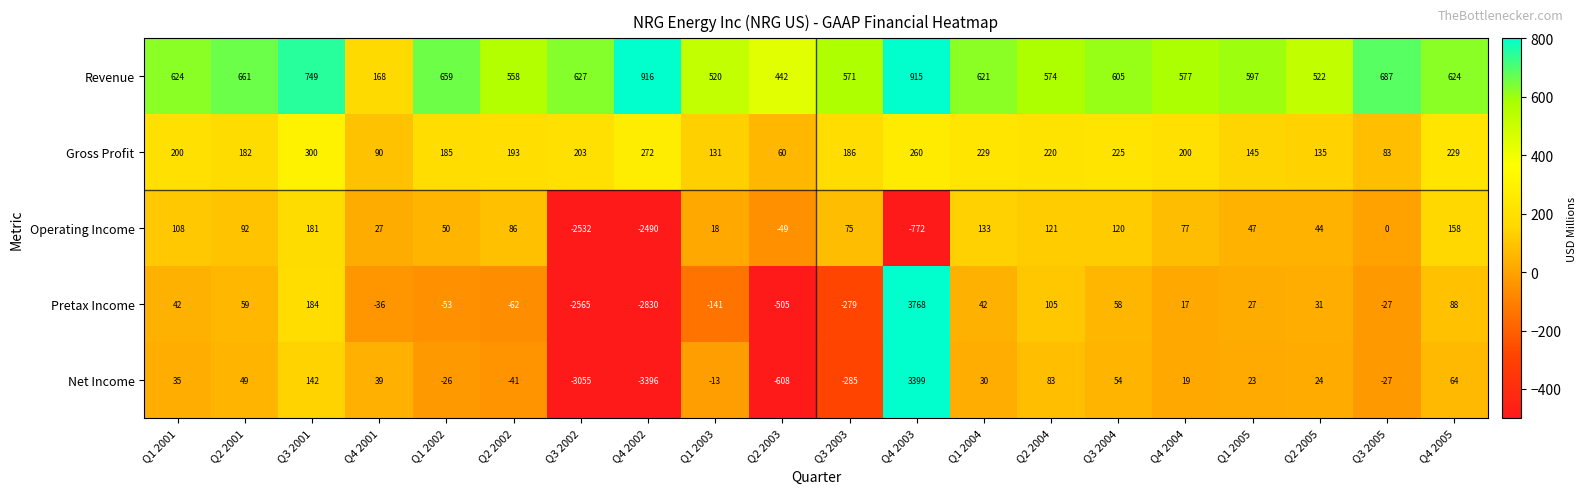

What is the total value across all series at Q3 2004?

1062